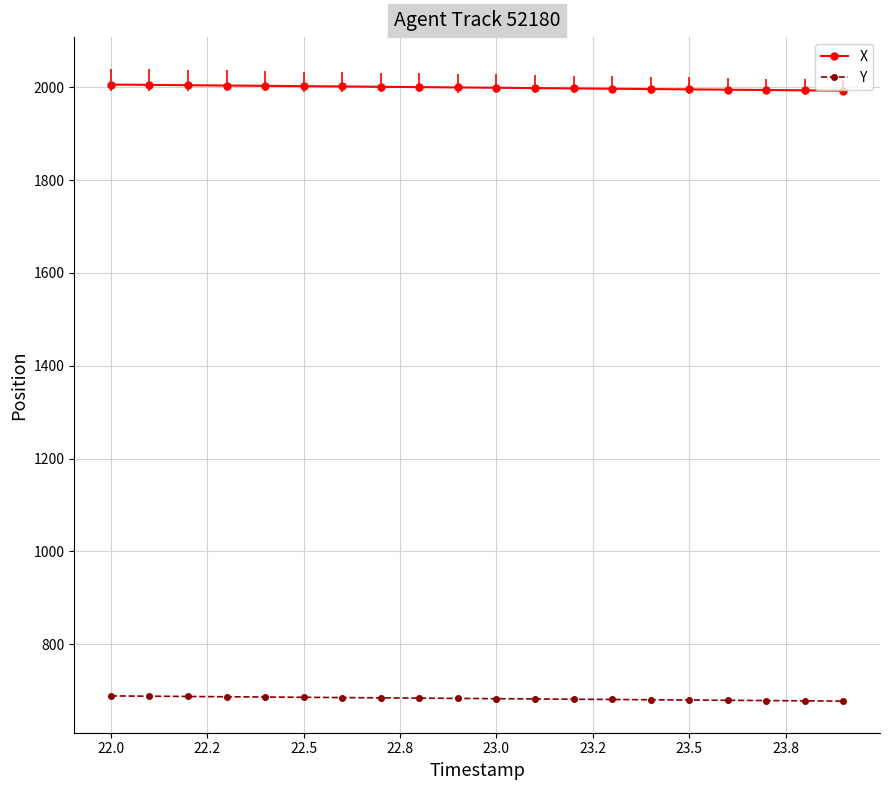

Which series has the largest total across all categories?

X